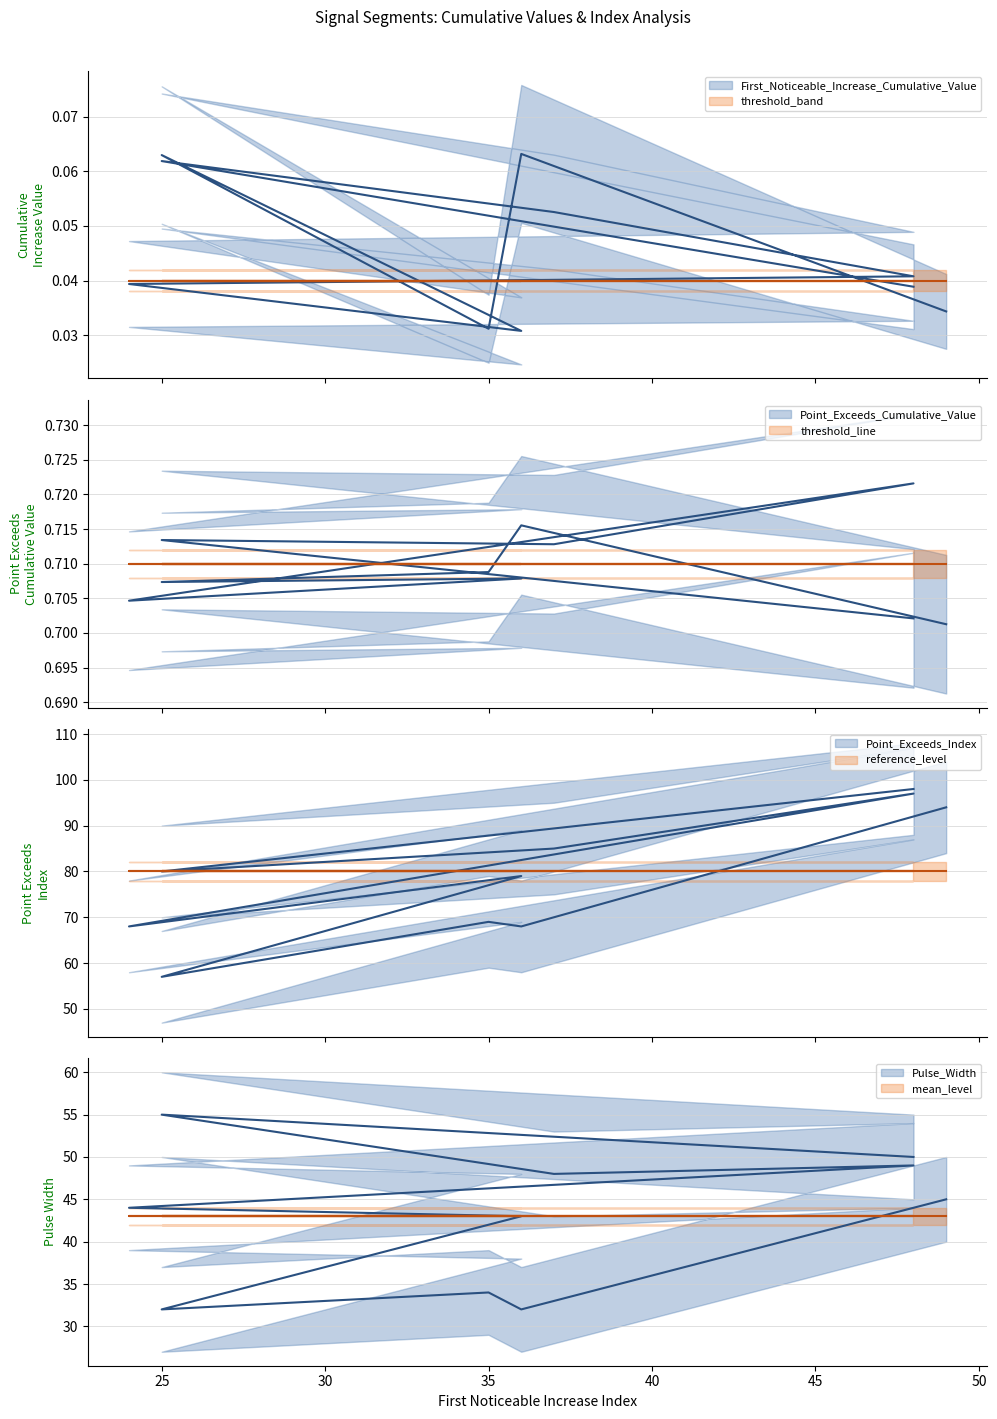

Is it true that Point_Exceeds_Cumulative_Value equals 0.7 at 37?

True